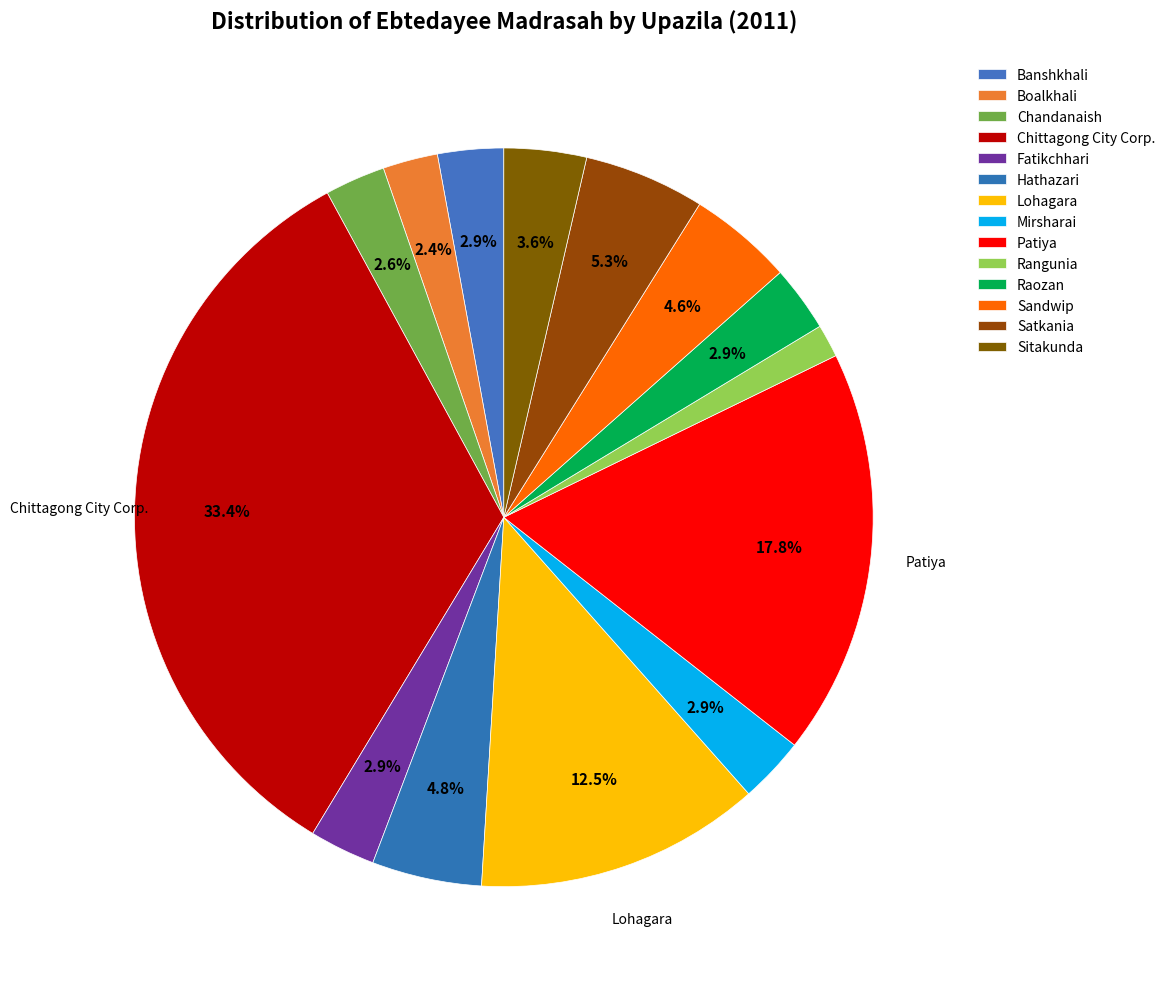

What is the ratio of the value at Sitakunda to the value at Raozan?

1.2